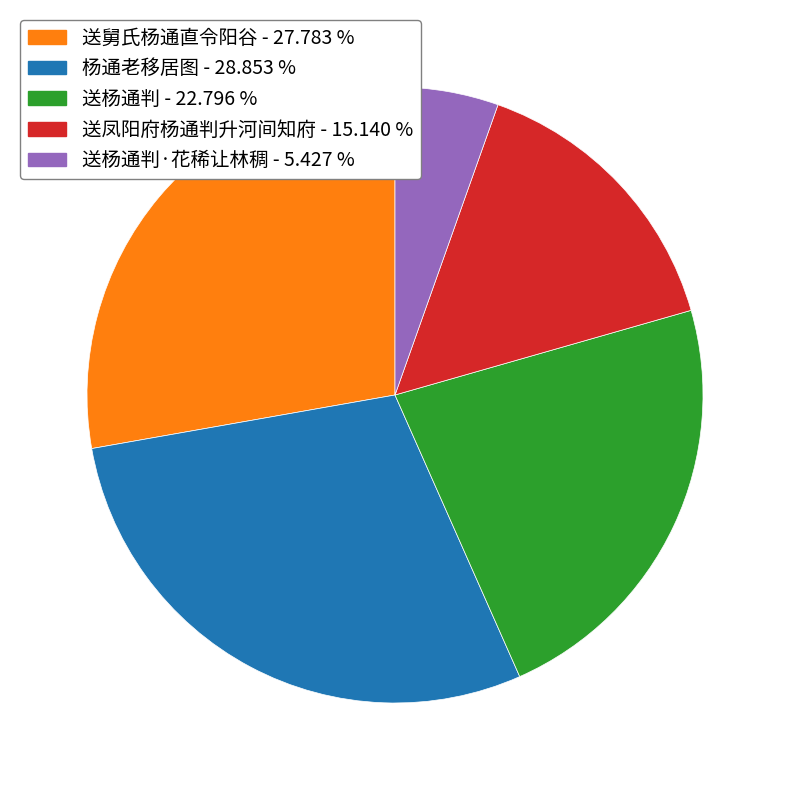

Does any single category account for the majority?

No